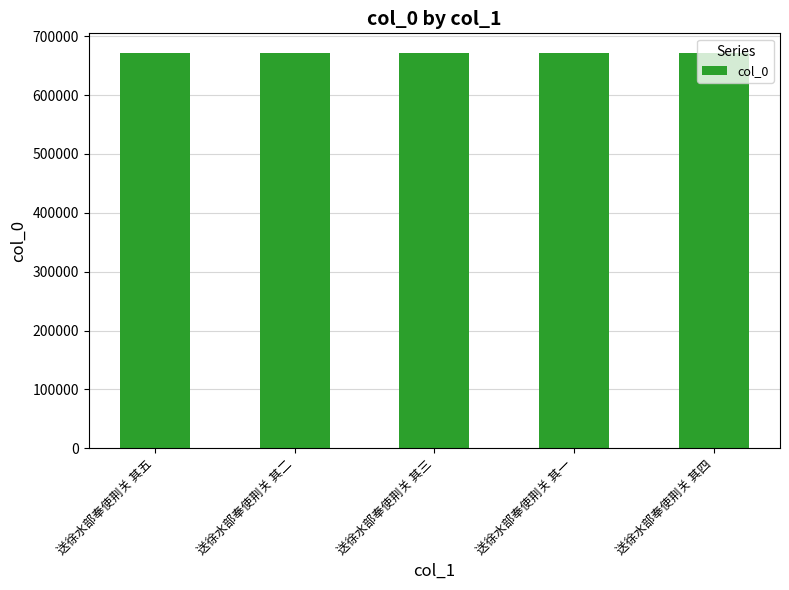

What is the value of the 4th bar from the left?

671494